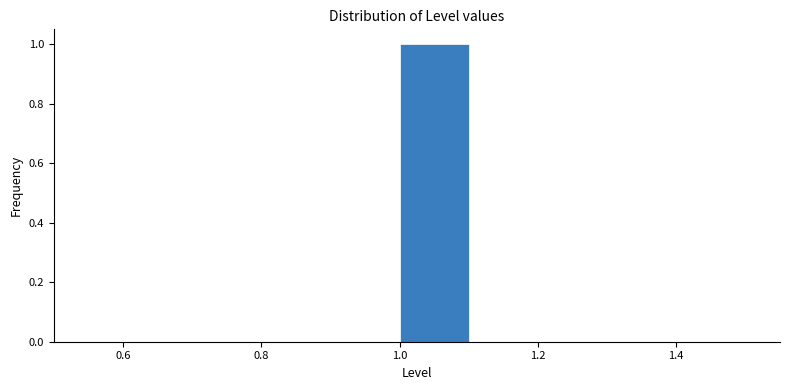

Reading left to right, list every bar in this chart as the range it spans on the x-axis followed by its height. The values are not printed on the chart, so give them approximately, as read against the axis.

0.5 to 0.6: 0
0.6 to 0.7: 0
0.7 to 0.8: 0
0.8 to 0.9: 0
0.9 to 1.0: 0
1.0 to 1.1: 1
1.1 to 1.2: 0
1.2 to 1.3: 0
1.3 to 1.4: 0
1.4 to 1.5: 0